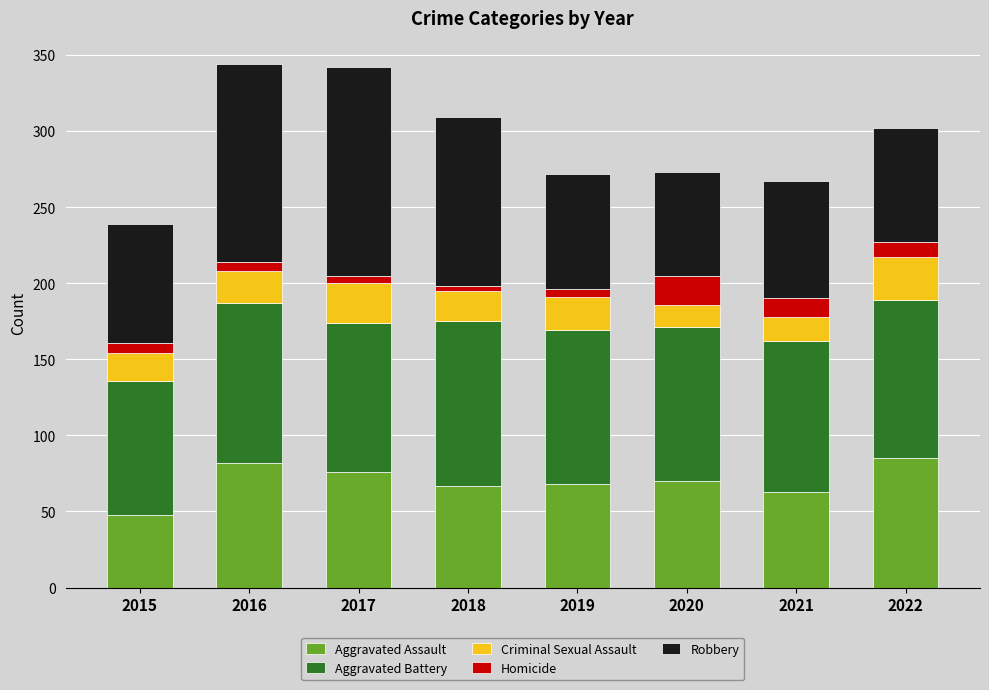

At which label does Aggravated Assault reach its minimum?

2015